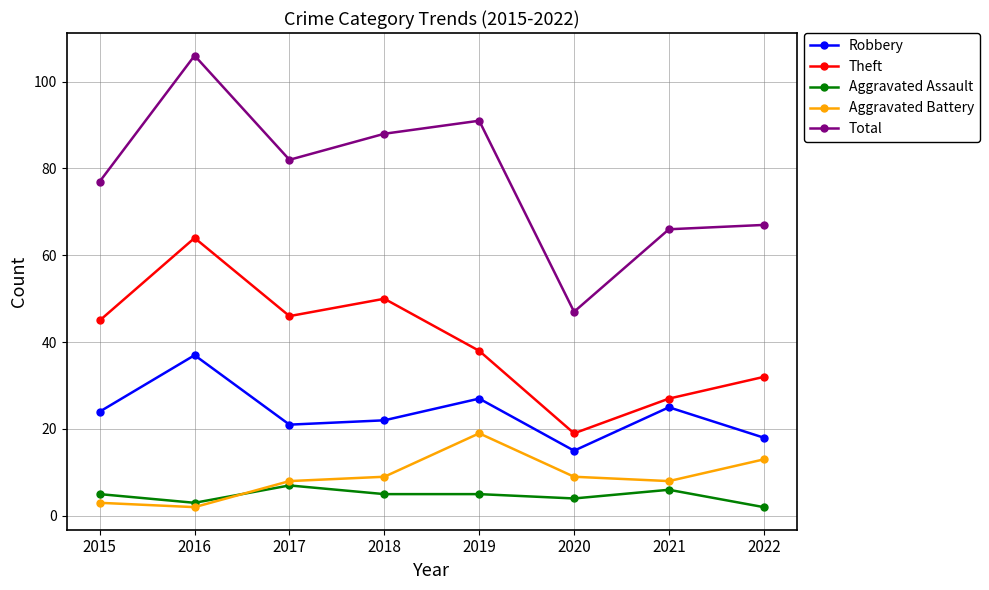

What is the difference between the maximum and minimum values in the Total series?

59